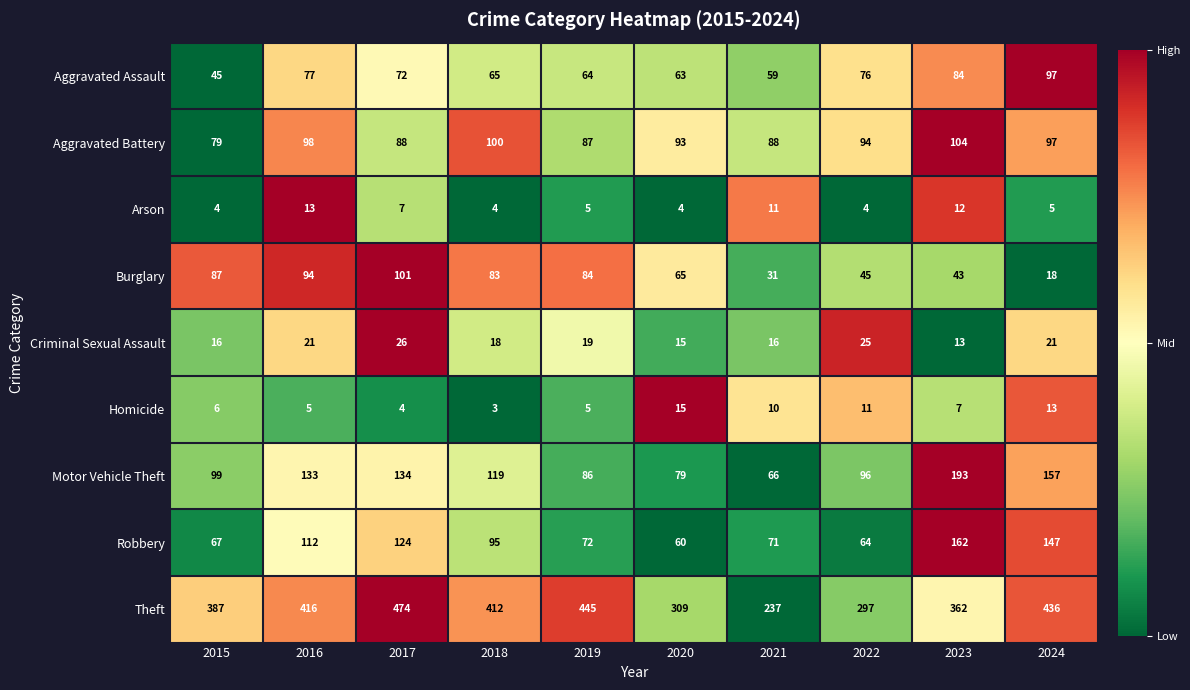

Count the number of data series in this chart.

9